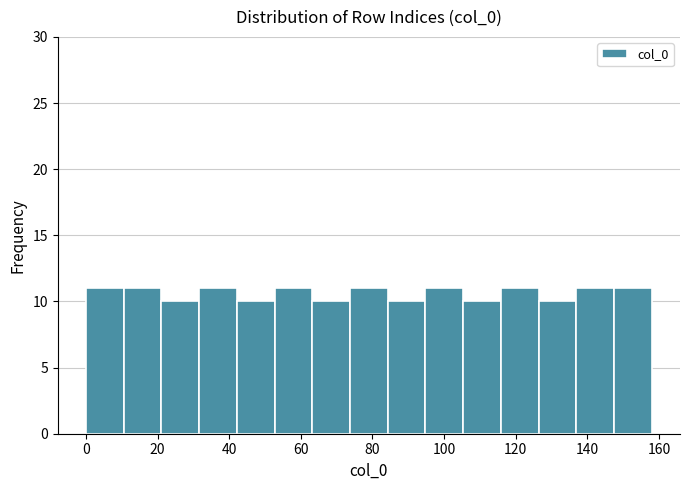

How tall is the bar that spans 52 to 64 on the x-axis? Neither the bar edges nor the heights are printed on the chart, so give them approximately, as read against the axes.

11